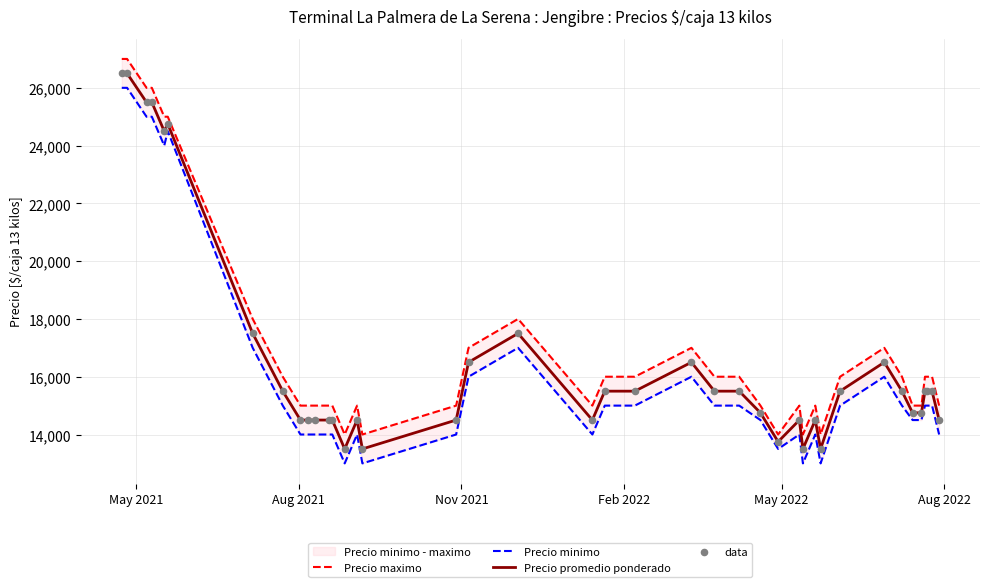

At how many categories does at least one series exceed 15908?

21